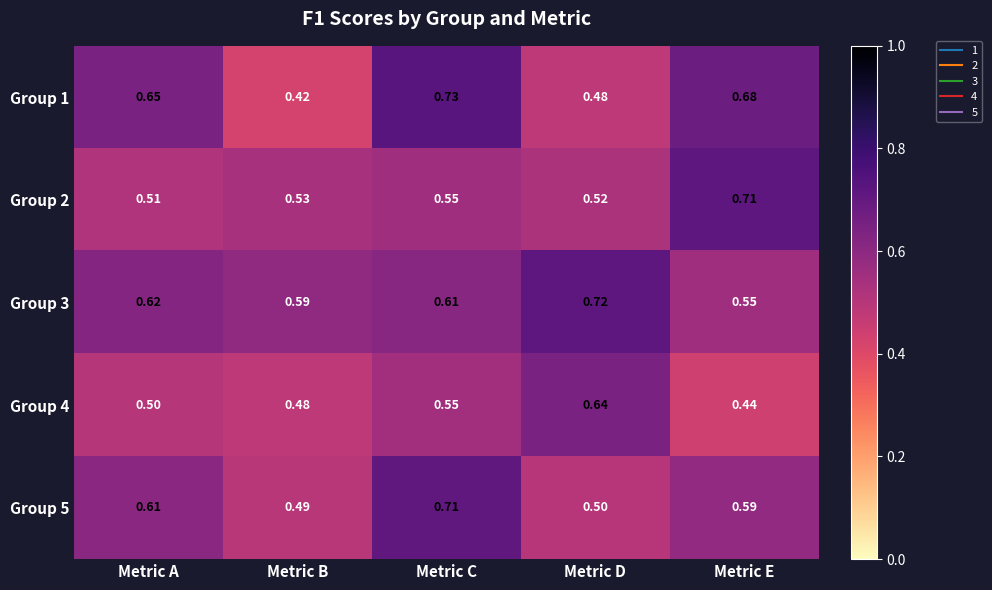

At which label does Group 3 reach its minimum?

Metric E